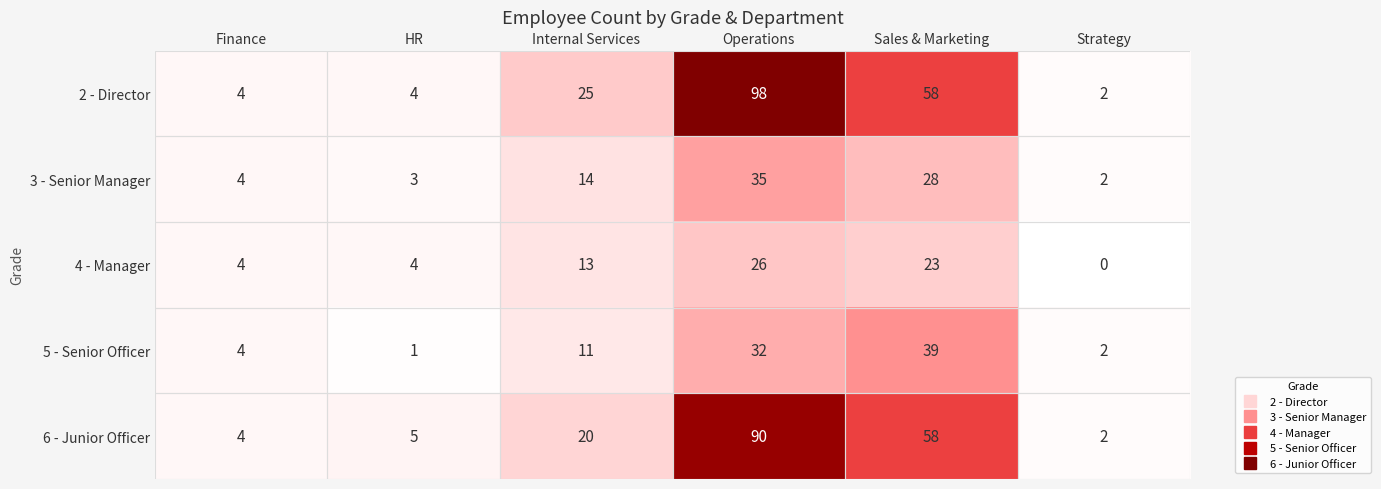

How many data points does each series have?

6